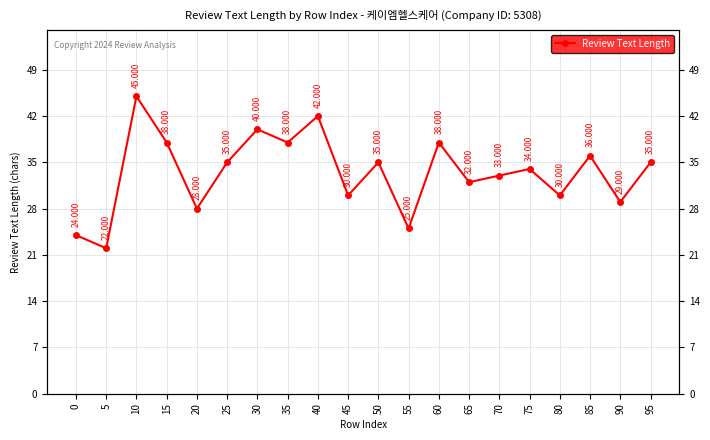

The value at 45 is 49. True or false?

False